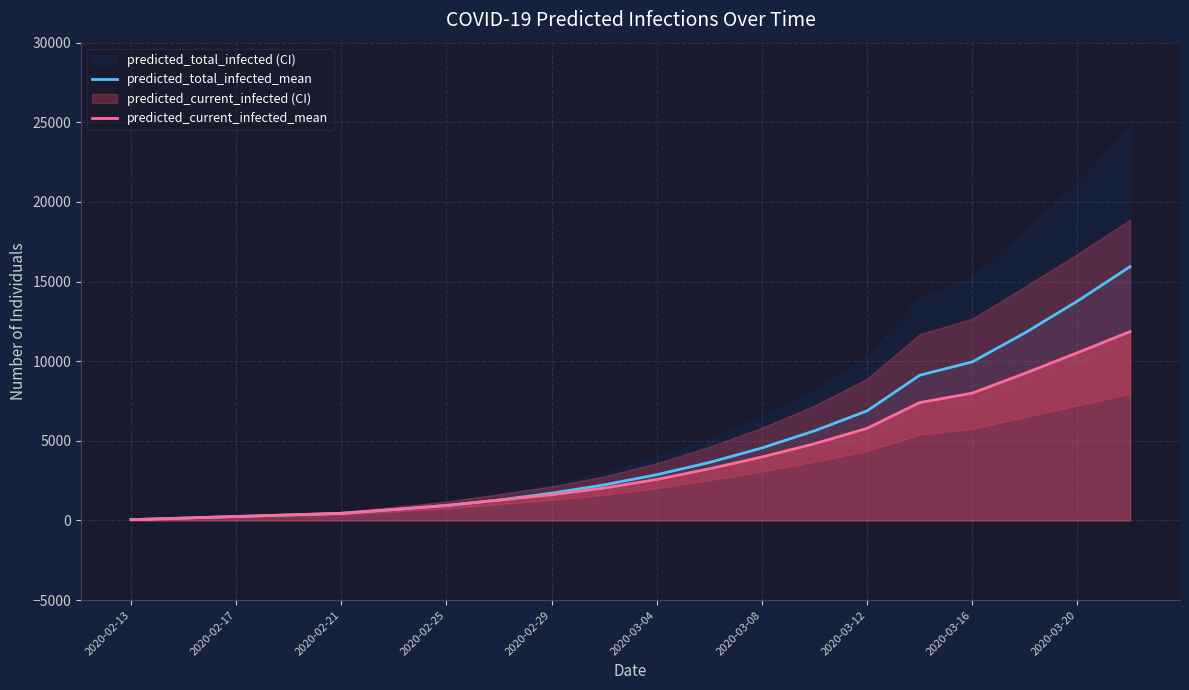

Is the value of predicted_current_infected_mean at 2020-02-13 greater than the value of predicted_total_infected_mean at 2020-03-20?

No